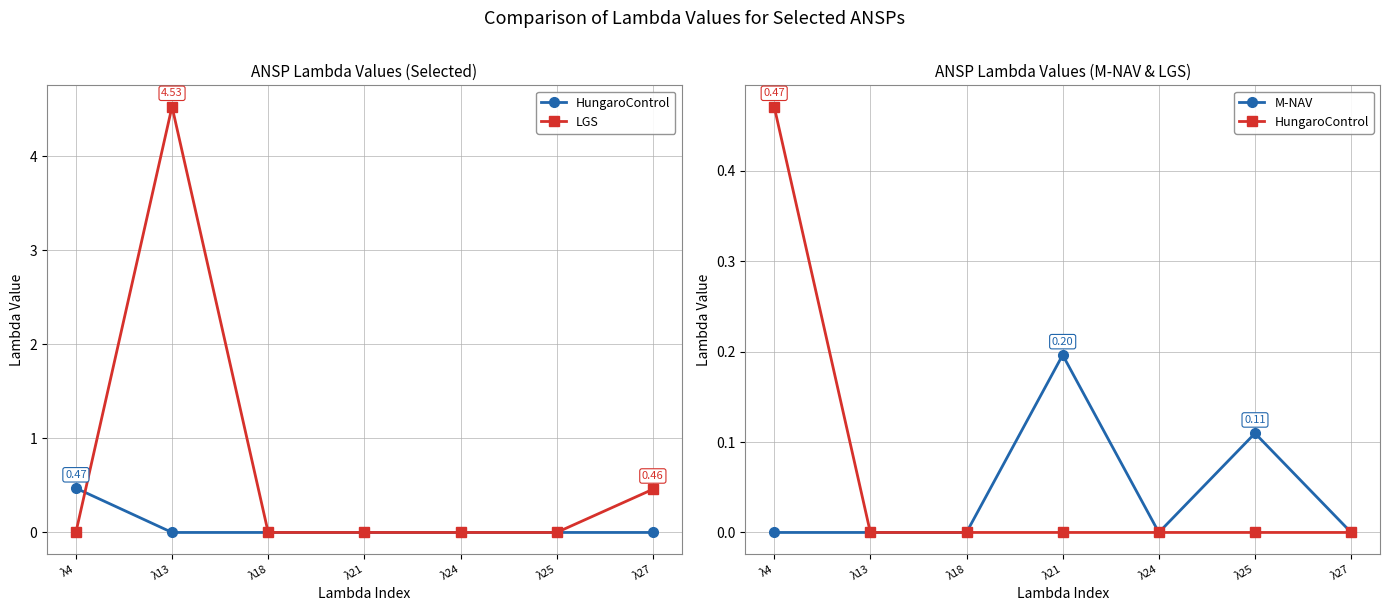

At which label does LGS reach its minimum?

λ4